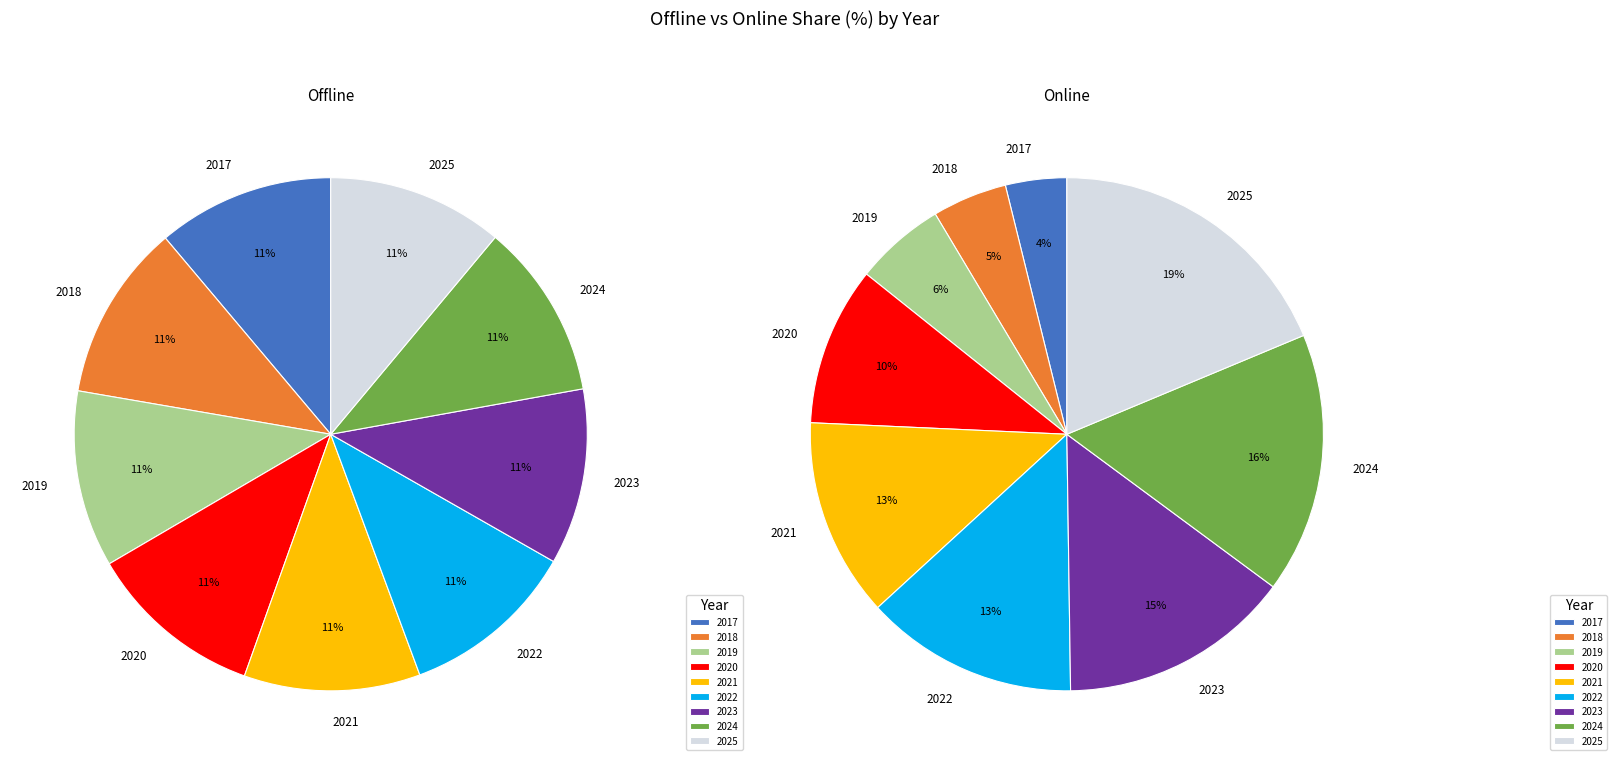

Which slice is the largest?

2017